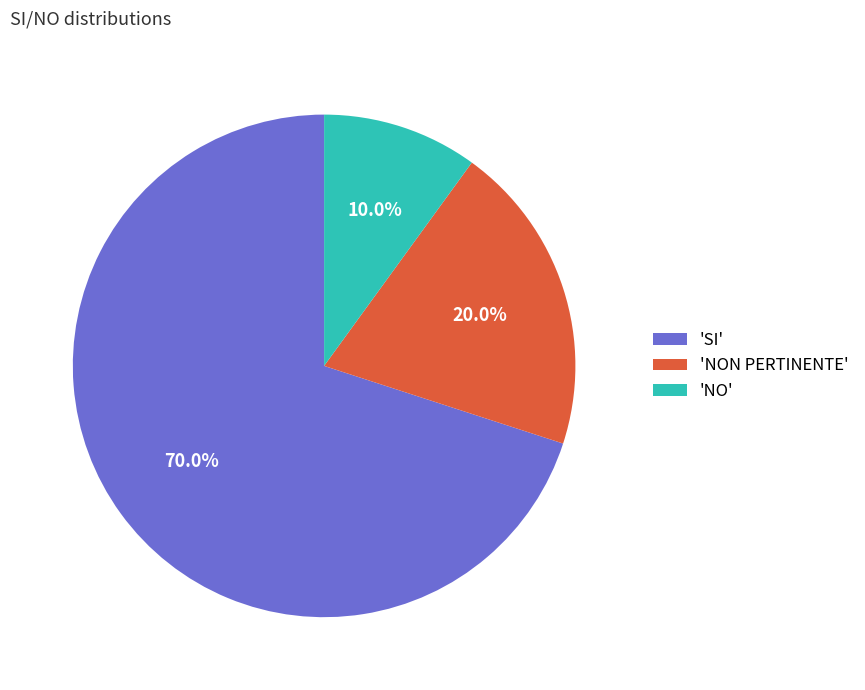

Rank the categories by value from lowest to highest.

'NO', 'NON PERTINENTE', 'SI'